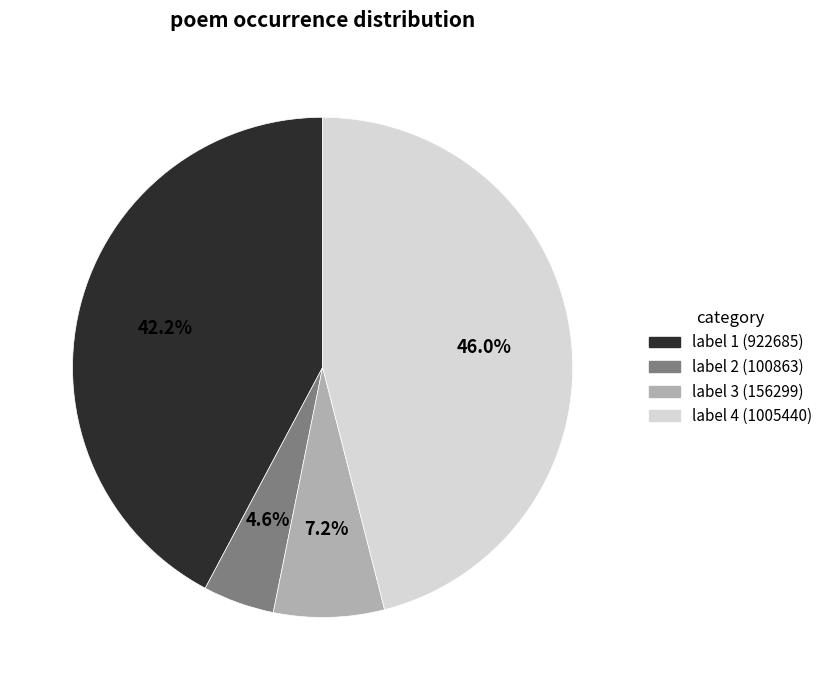

Does any single category account for the majority?

No